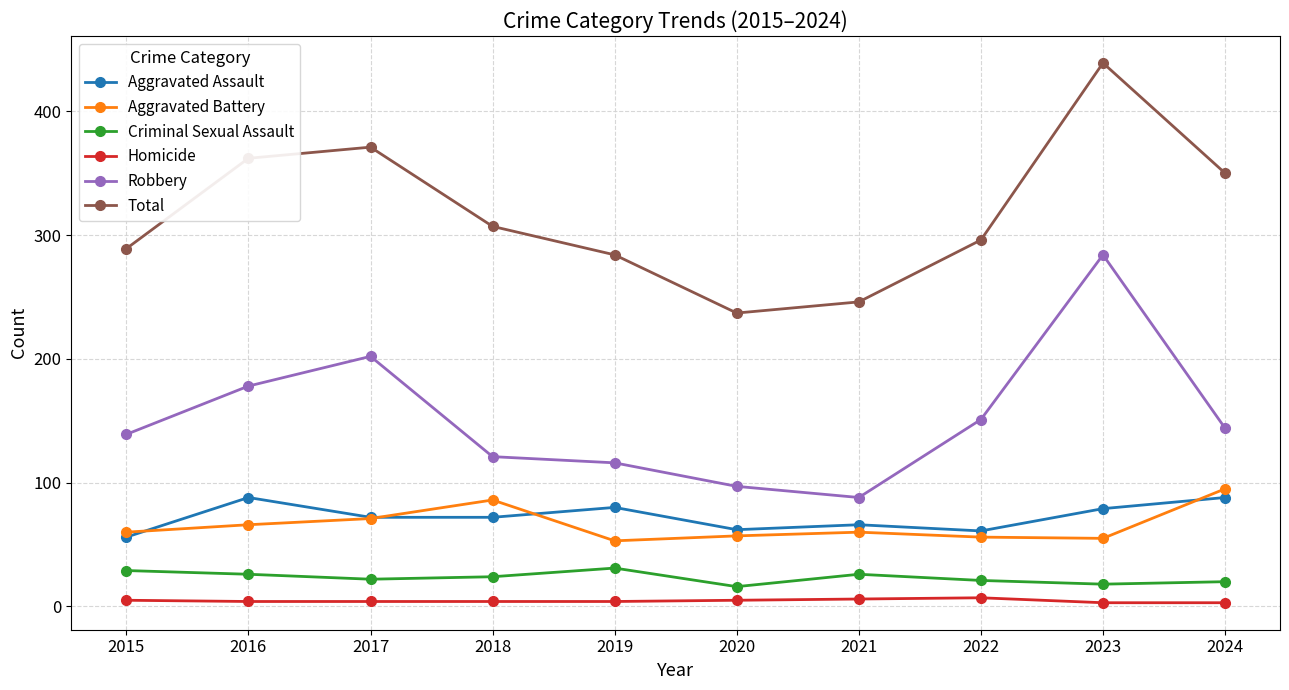

What is the value of the Robbery point at the 3rd from the left?

202